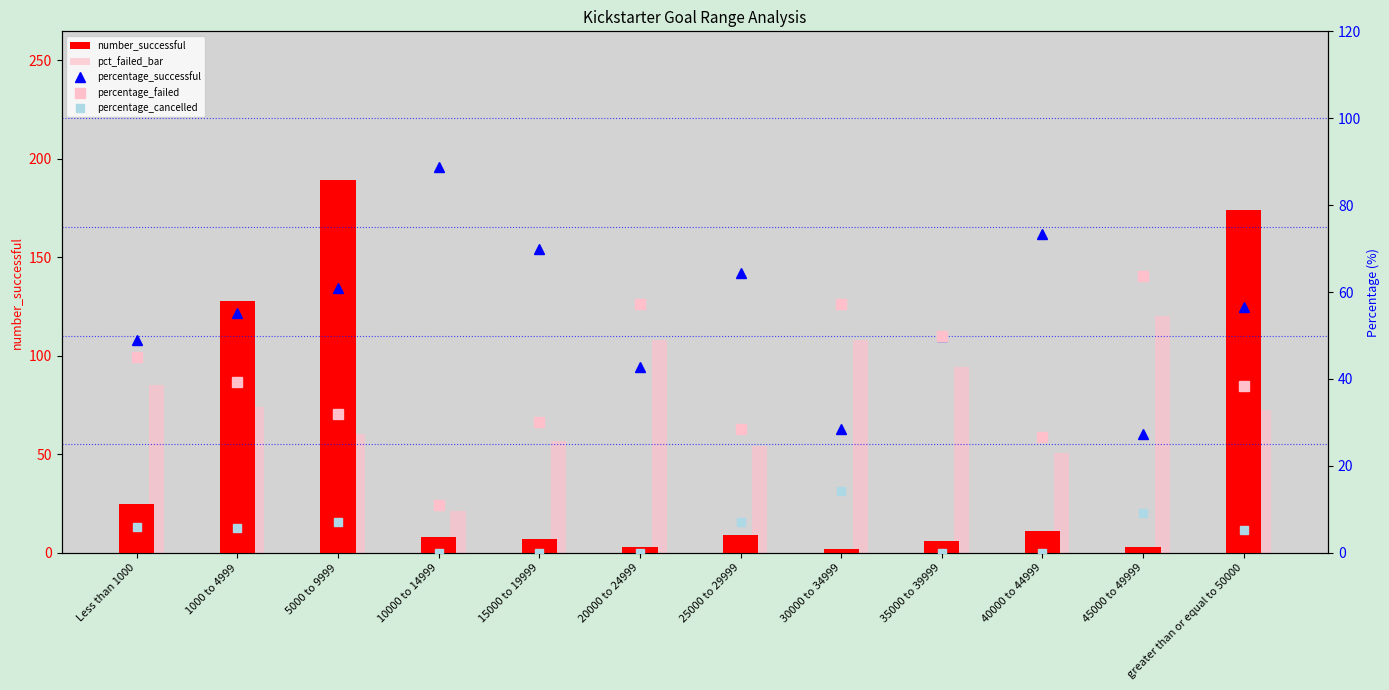

What is the label of the 10th bar from the right?

5000 to 9999